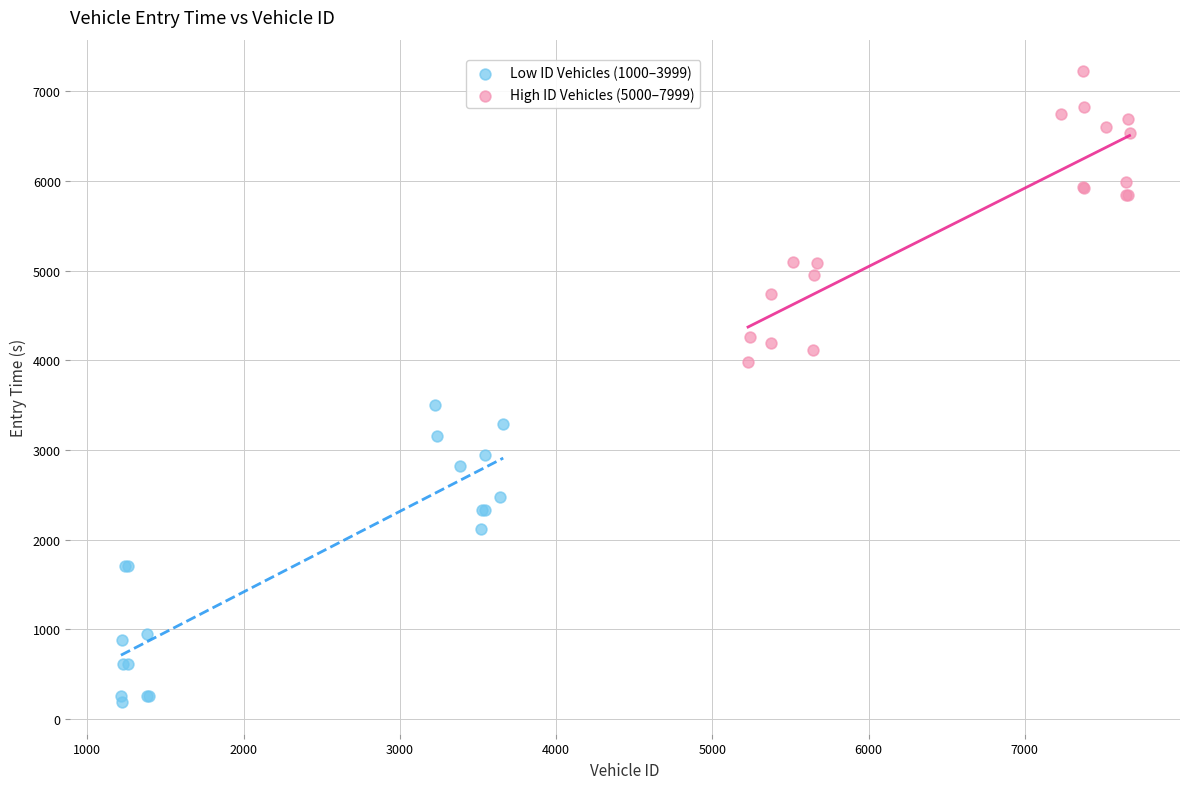

Which series reaches the minimum Y coordinate?

Low ID Vehicles (1000–3999)